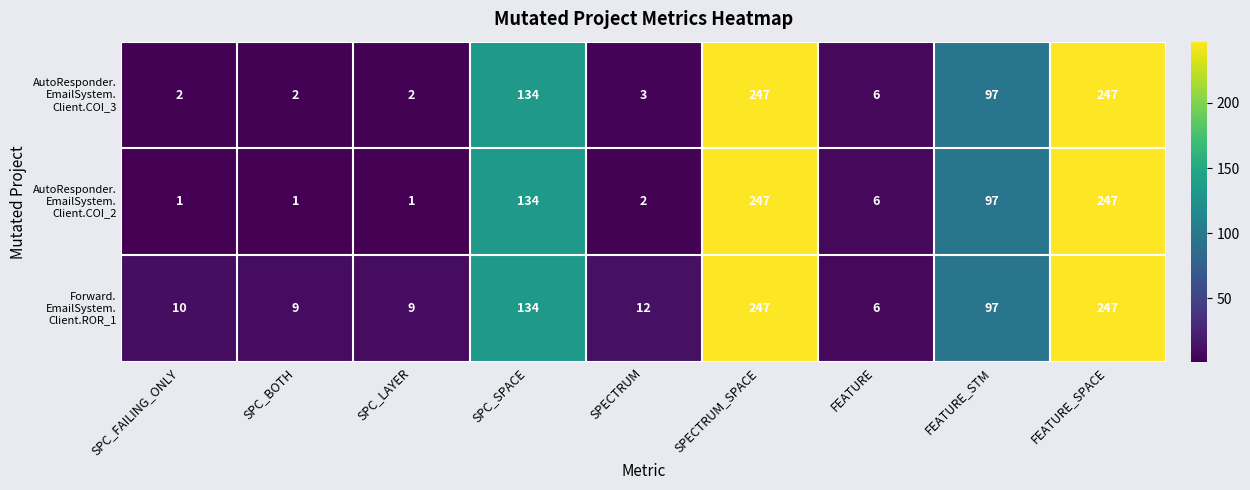

How many distinct data groups are displayed?

3